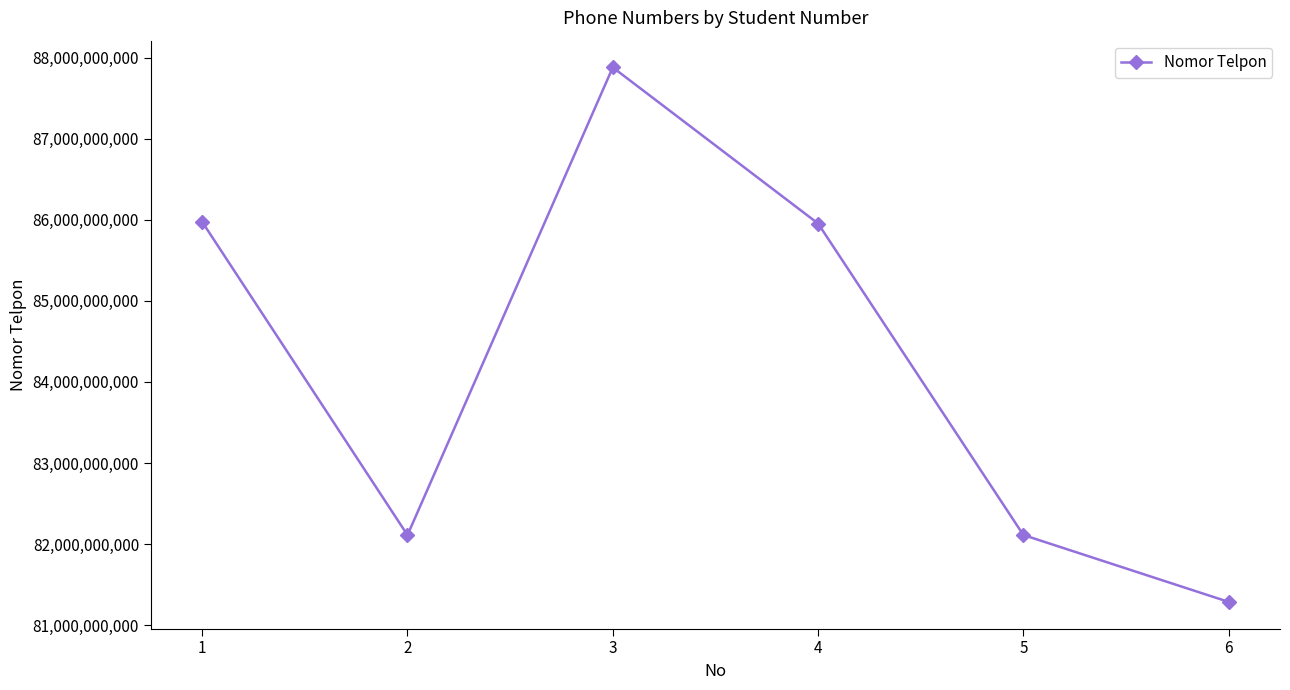

The value at 1 is 36268532357. True or false?

False